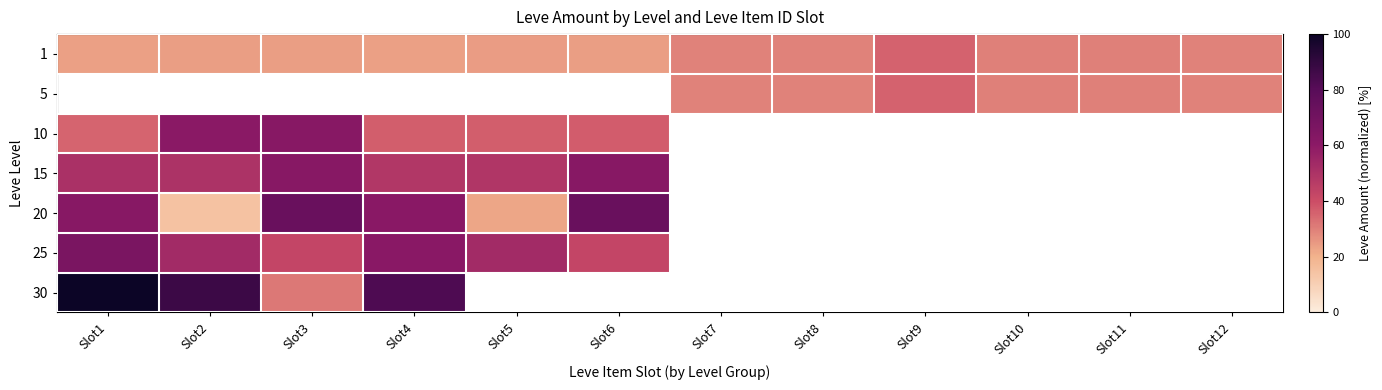

Which series has the largest total across all categories?

1